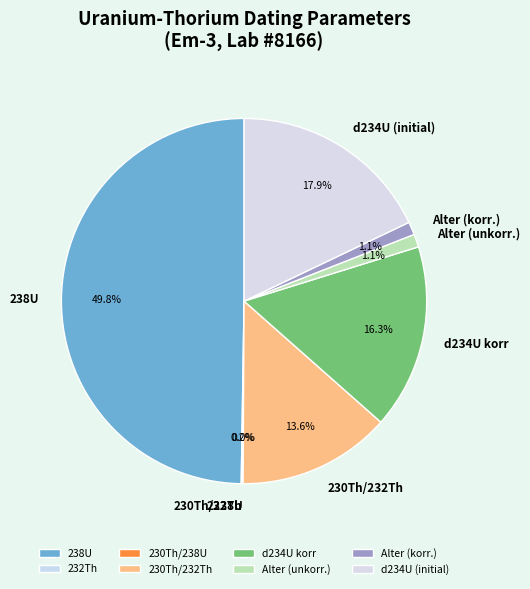

What is the largest slice in the pie chart?

238U